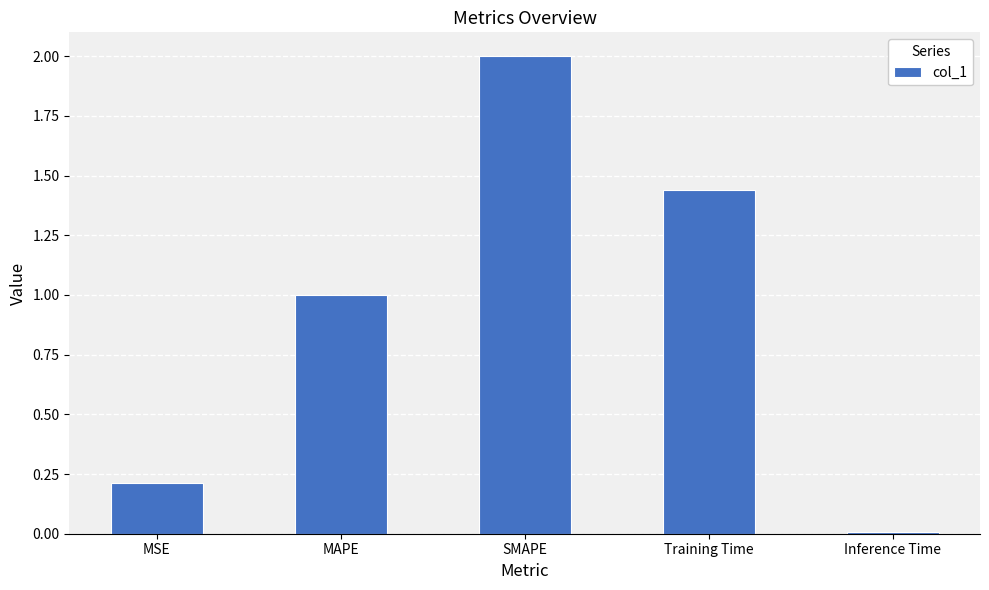

The value at MAPE is 1.0. True or false?

True